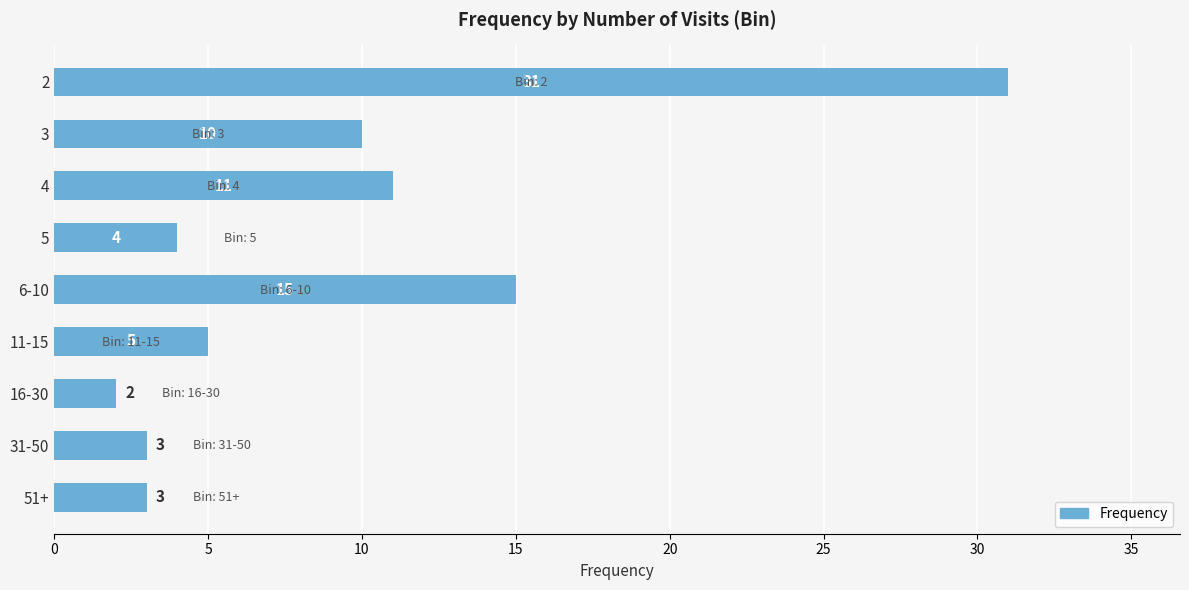

Approximately how many times larger is the value at 51+ compared to 3?

0.3